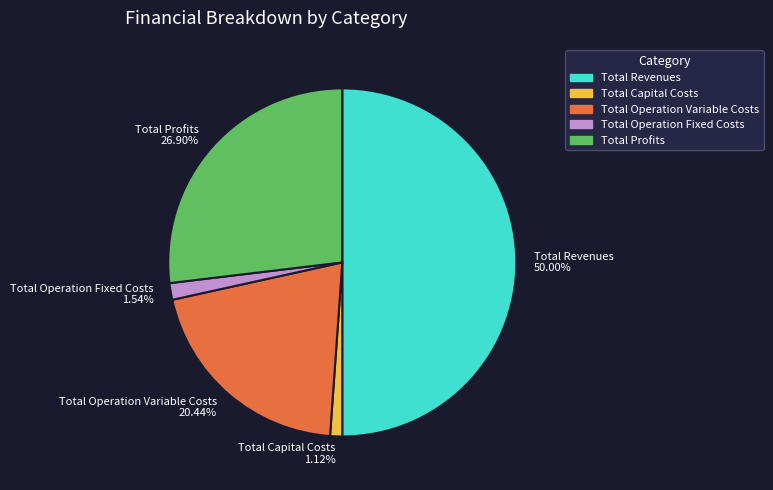

Is the sum of Total Operation Fixed Costs and Total Capital Costs greater than half?

No